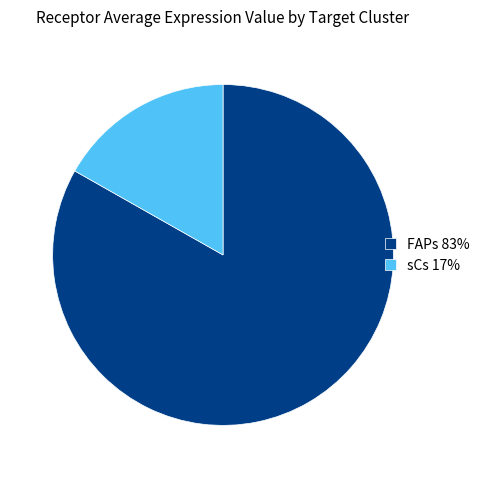

True or false: FAPs accounts for 72% of the total.

False